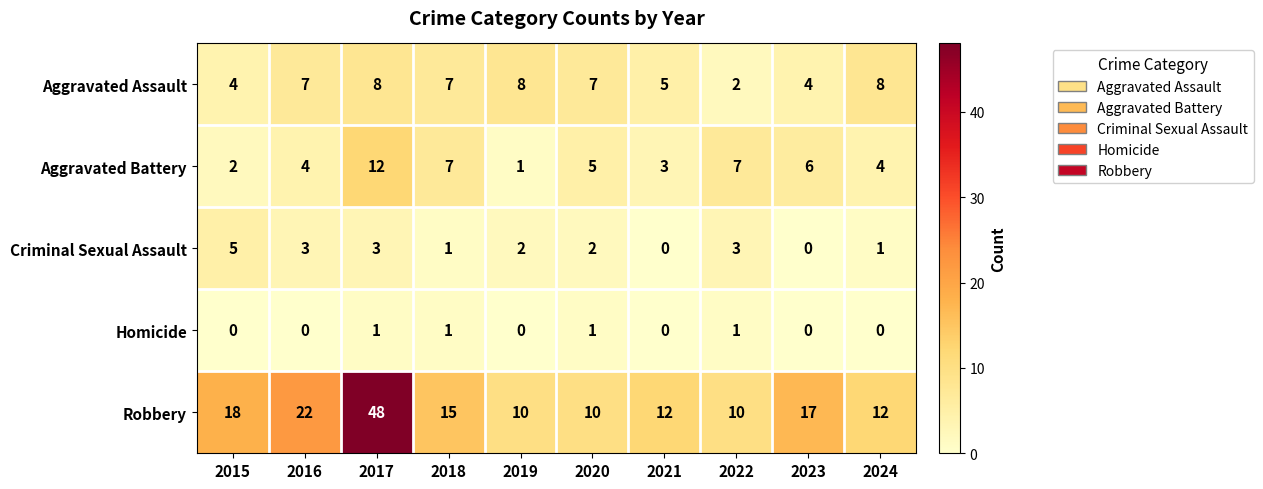

What is the difference between the highest and lowest values at 2019?

10